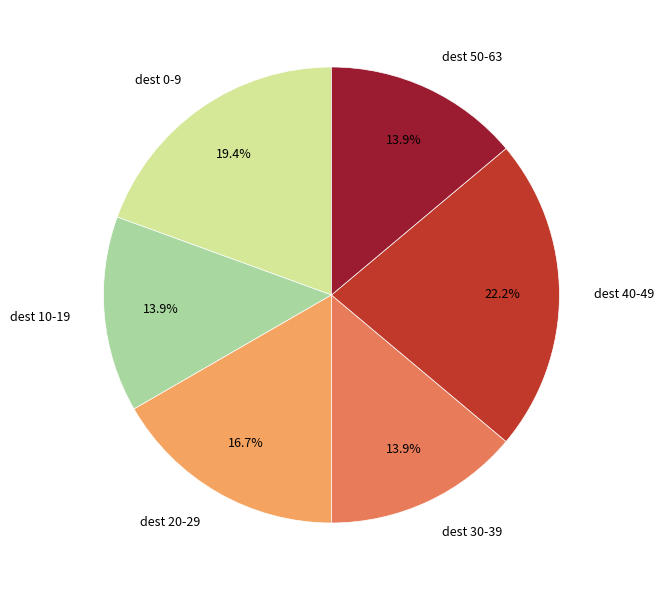

Is the sum of dest 10-19 and dest 40-49 greater than half?

No